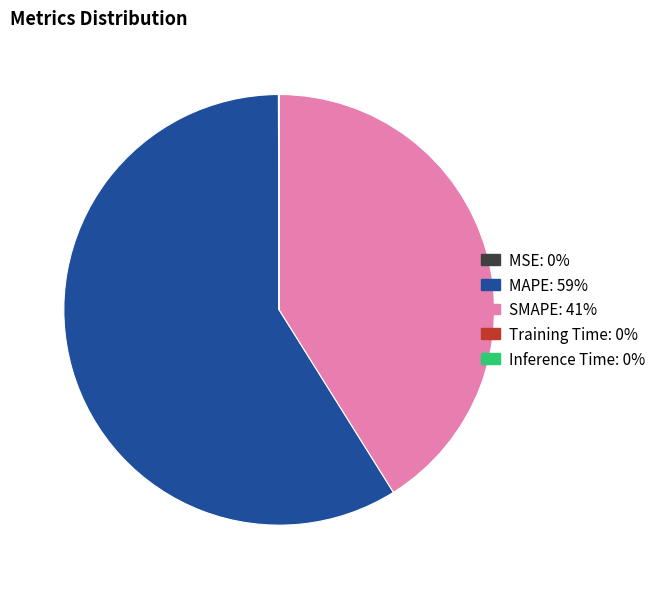

Does any single category account for the majority?

Yes